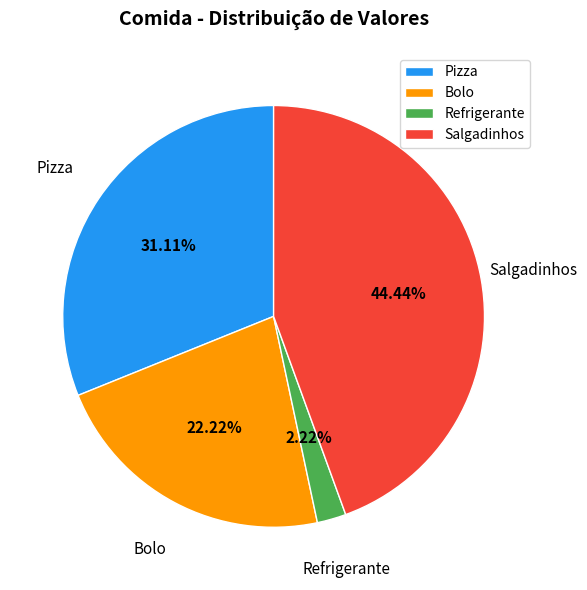

Which slice is the largest?

Salgadinhos